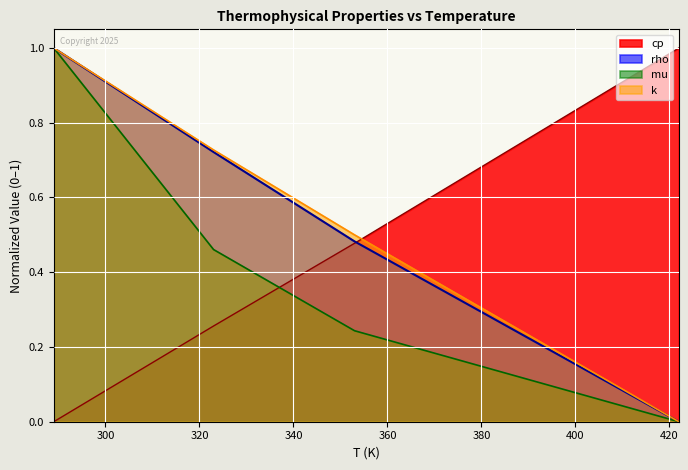

Is it true that k equals 0.5 at 353?

True